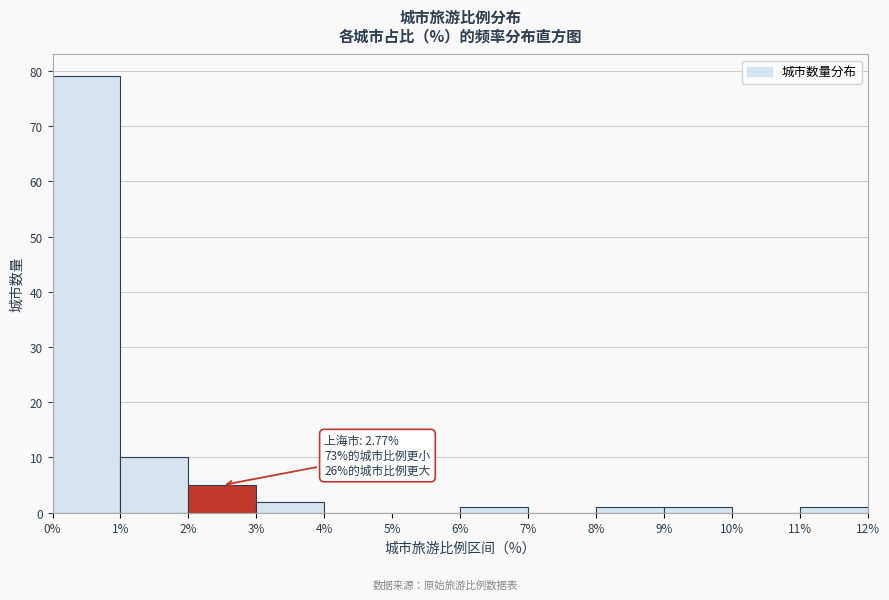

Over which range of the x-axis is the bar tallest?

0% to 1%